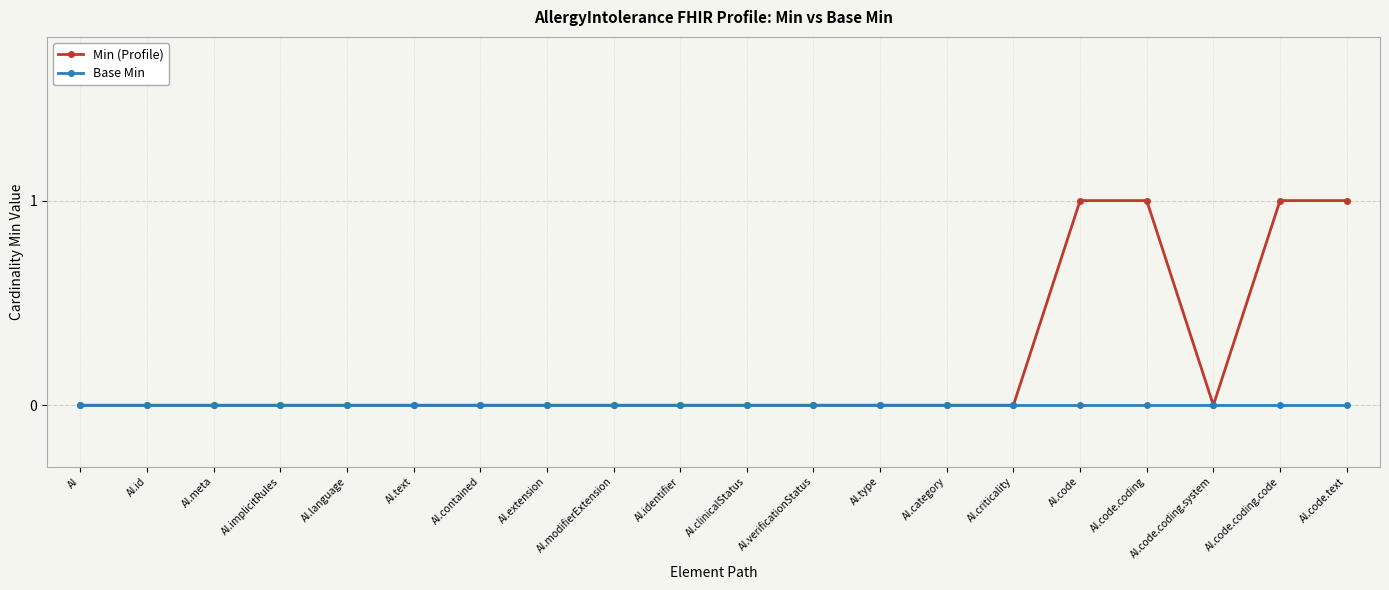

Reading right to left, transcribe all the data shown in this chart.

Min (Profile): 1	1	0	1	1	0	0	0	0	0	0	0	0	0	0	0	0	0	0	0
Base Min: 0	0	0	0	0	0	0	0	0	0	0	0	0	0	0	0	0	0	0	0